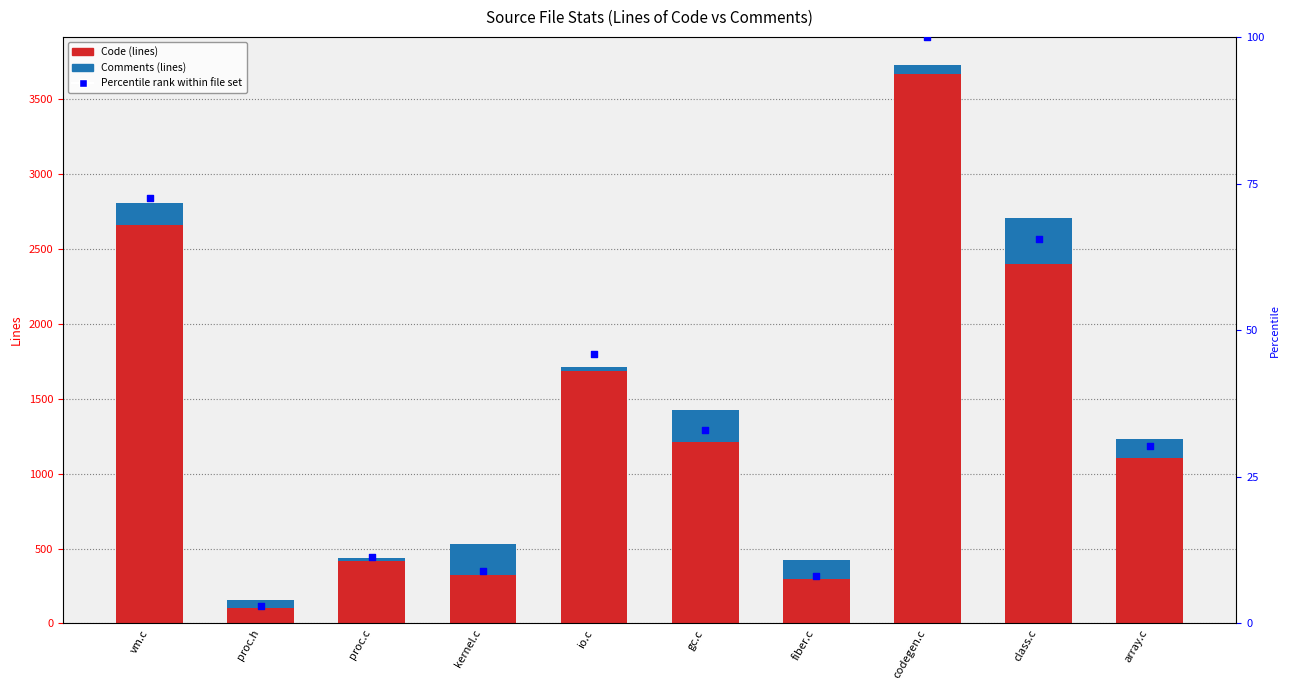

What is the total value across all series at kernel.c?

539.9